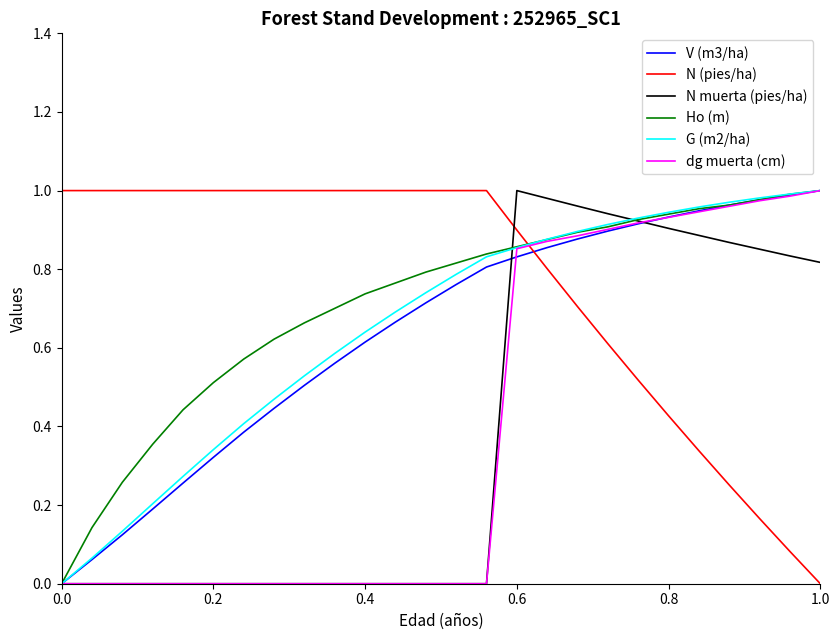

Which series ends up on top after the final intersection of N (pies/ha) and Ho (m)?

Ho (m)